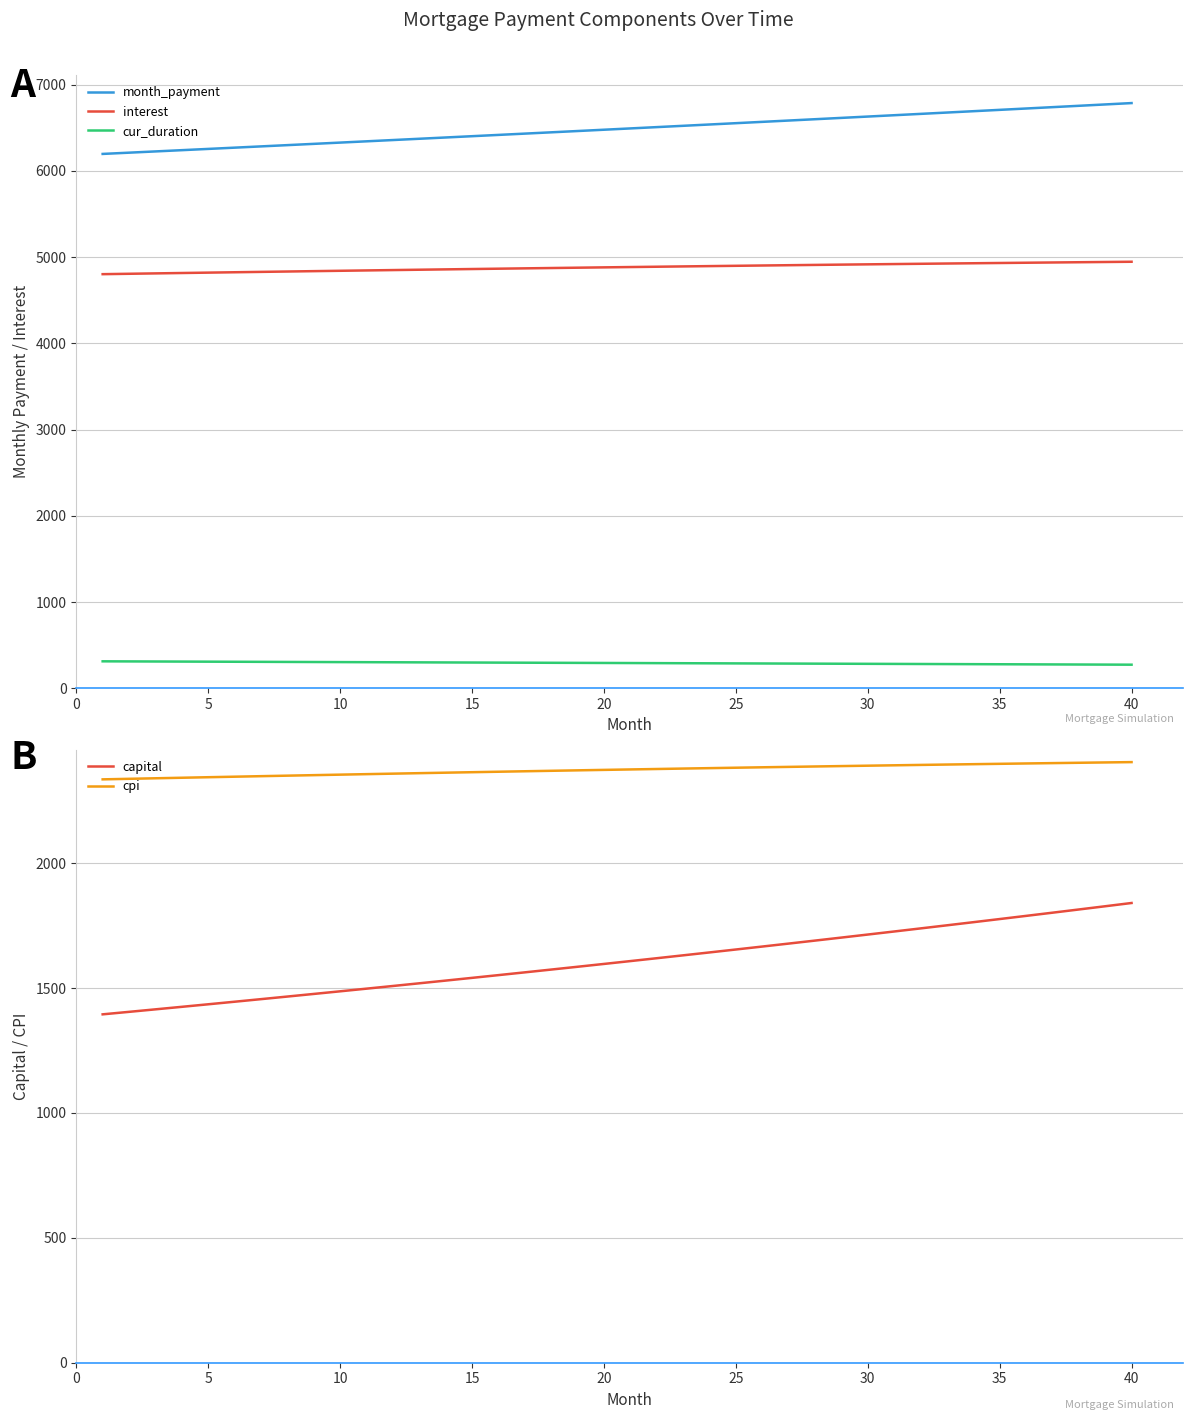

At how many categories does at least one series exceed 1473?

40